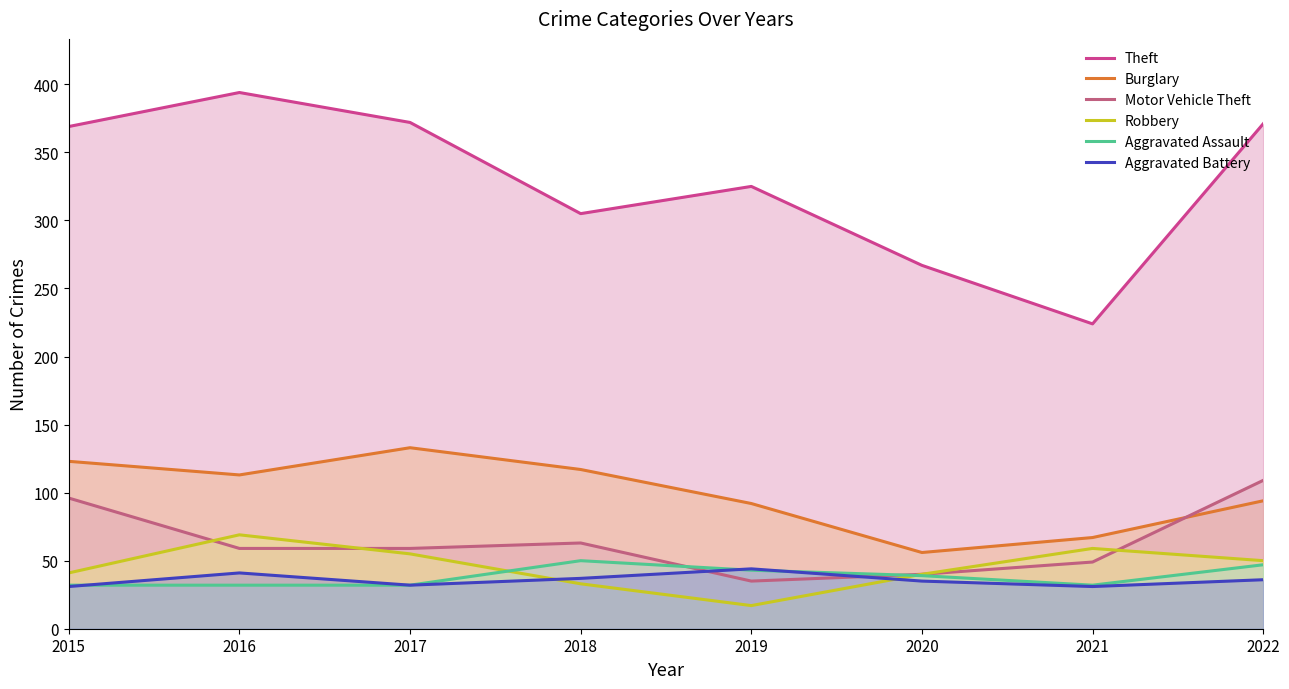

What is the smallest value displayed?

17